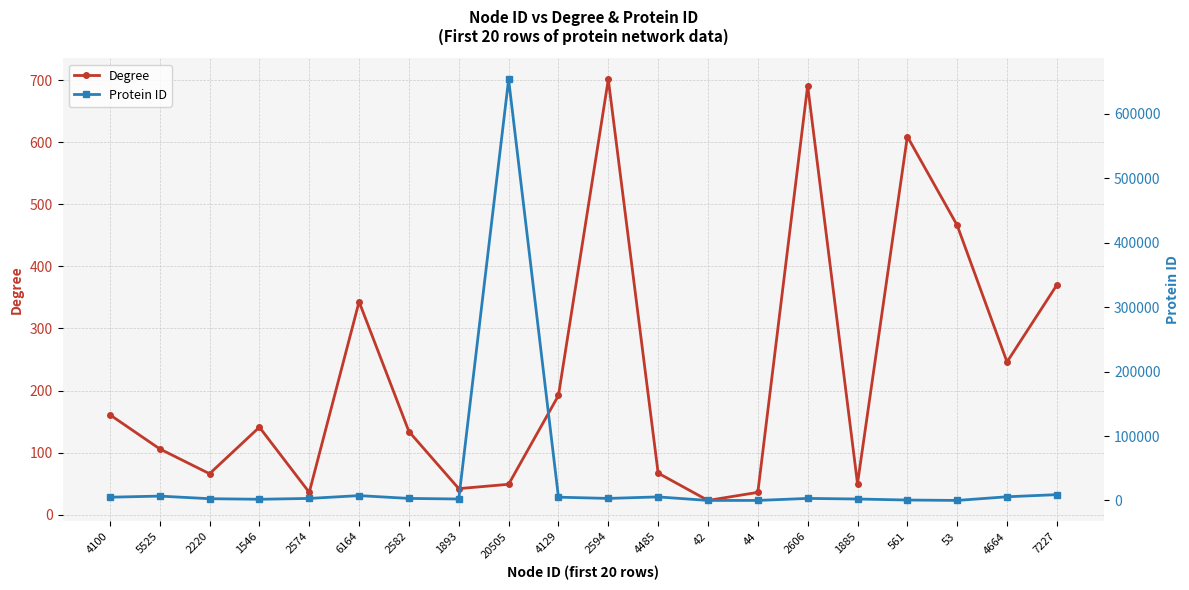

Reading right to left, what are all the values shown in this chart?

Degree: 370	246	466	609	50	691	36	23	67	701	192	49	42	134	343	36	141	66	106	161
Protein ID: 9045	5728	60	672	2263	3192	50	48	5524	3178	5093	653361	2273	3164	7533	3156	1856	2735	6776	5058